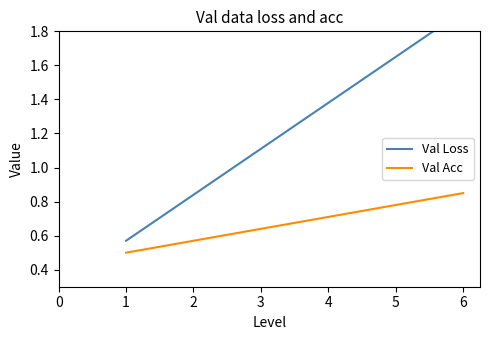

Which category has the highest value in the Val Acc series?

6